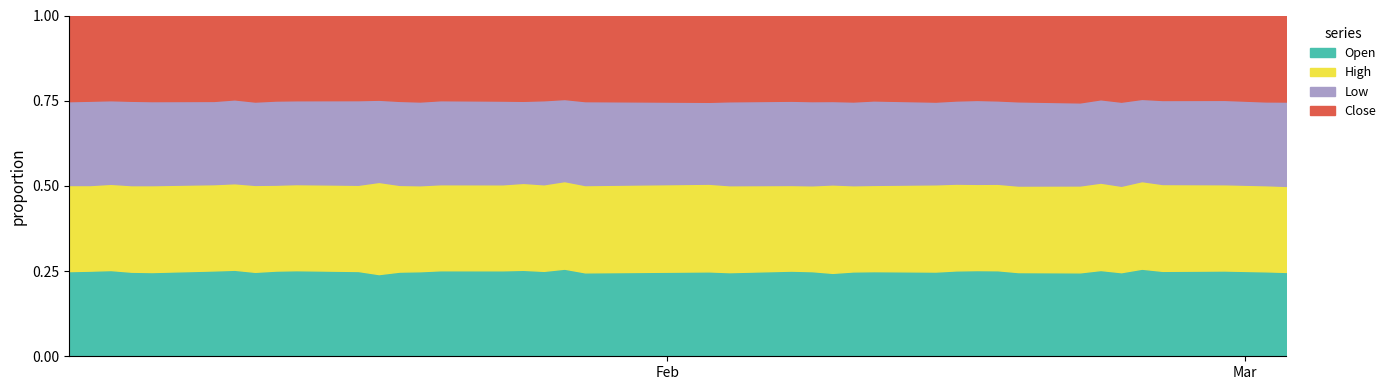

Rank the categories by Close value from lowest to highest.

2022-01-27, 2022-02-28, 2022-01-28, 2022-02-24, 2022-02-25, 2022-03-02, 2022-03-03, 2022-01-26, 2022-02-07, 2022-02-08, 2022-01-25, 2022-02-04, 2022-02-03, 2022-02-22, 2022-01-17, 2022-01-24, 2022-02-18, 2022-02-15, 2022-02-17, 2022-01-14, 2022-02-09, 2022-02-16, 2022-02-23, 2022-01-19, 2022-01-11, 2022-01-21, 2022-02-14, 2022-02-10, 2022-02-11, 2022-01-18, 2022-01-13, 2022-01-06, 2022-01-05, 2022-01-12, 2022-01-20, 2022-02-21, 2022-01-07, 2022-01-03, 2022-01-10, 2022-01-04